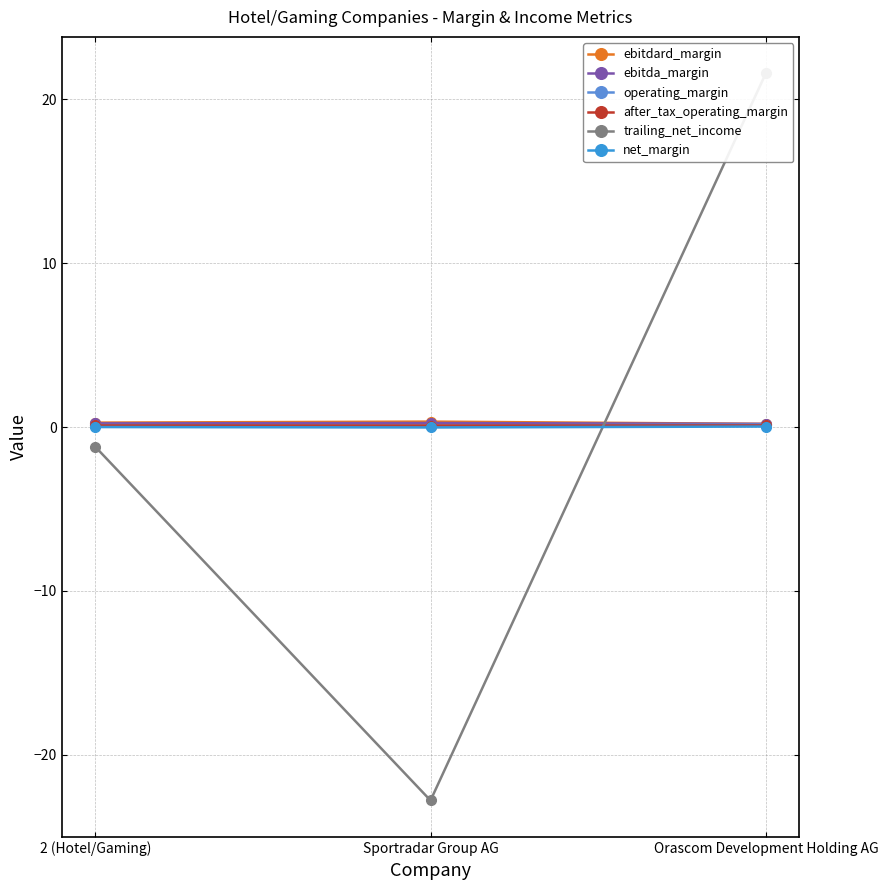

Is the value of ebitda_margin at Sportradar Group AG greater than the value of net_margin at Orascom Development Holding AG?

Yes